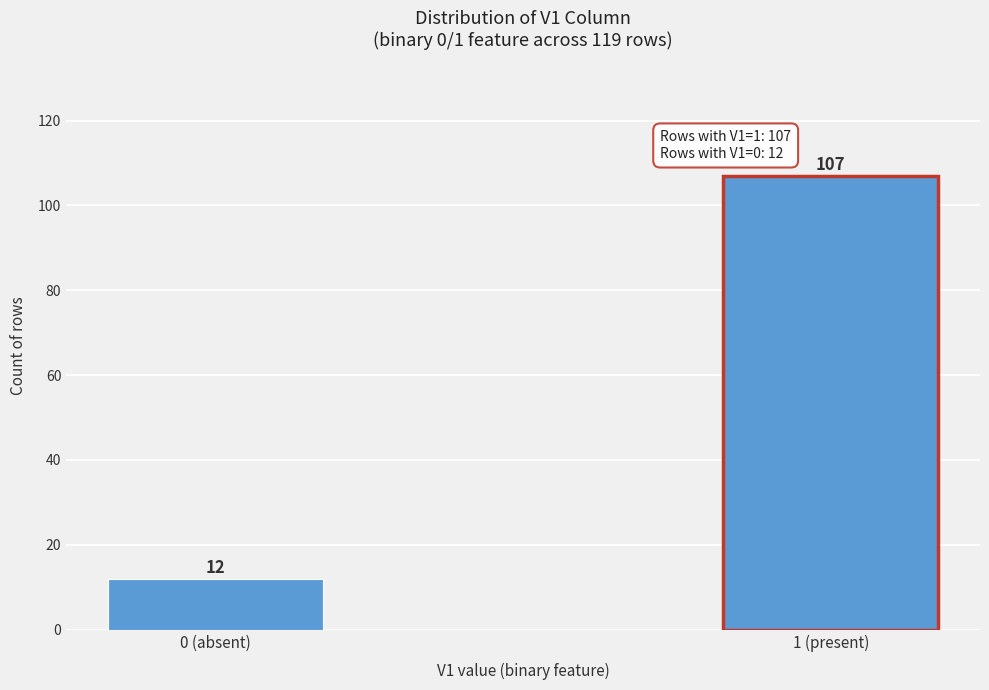

Reading left to right, list all the values displayed in this chart.

12	107